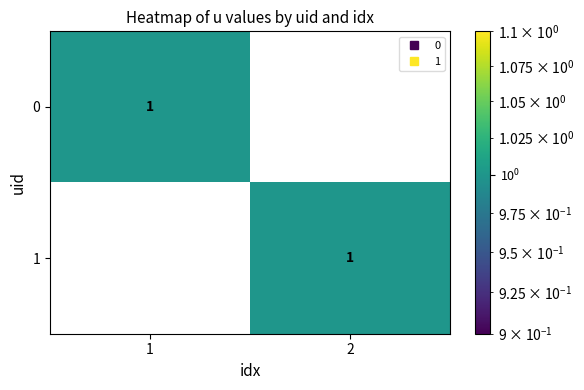

The 0 series shows 0 at 2. True or false?

True